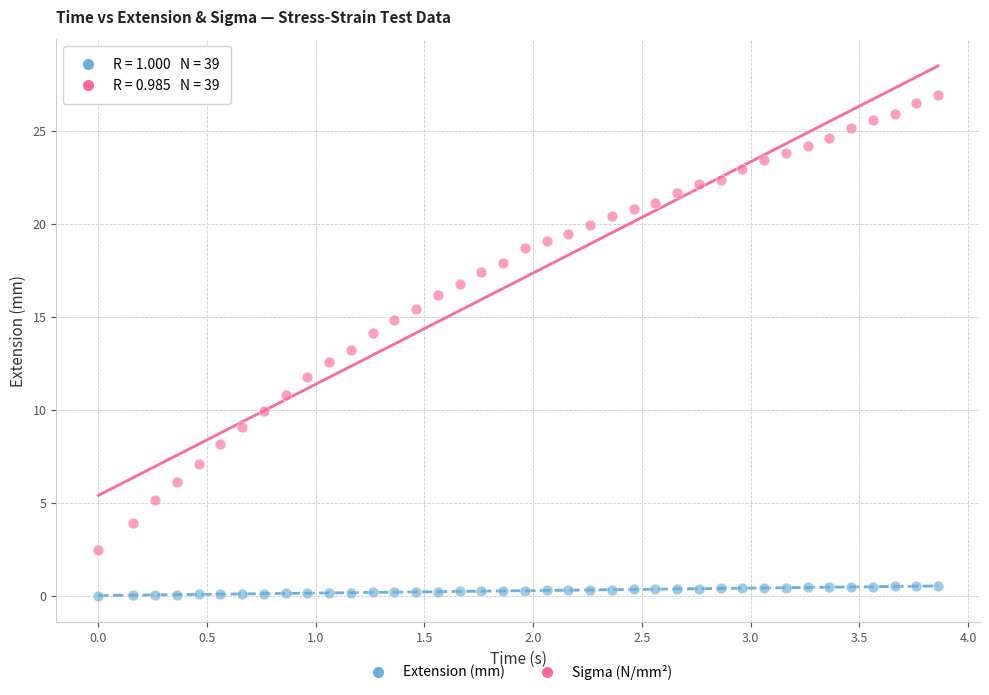

Which series has the widest spread of Y values?

Sigma (N/mm²)